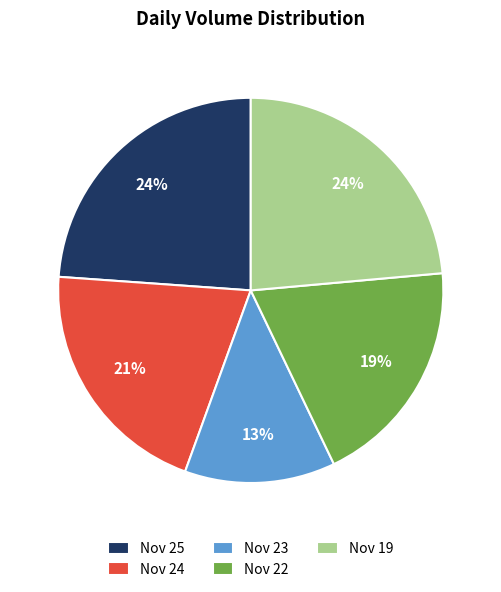

To the nearest percent, what is the difference between the largest and smallest slice percentages?

11%